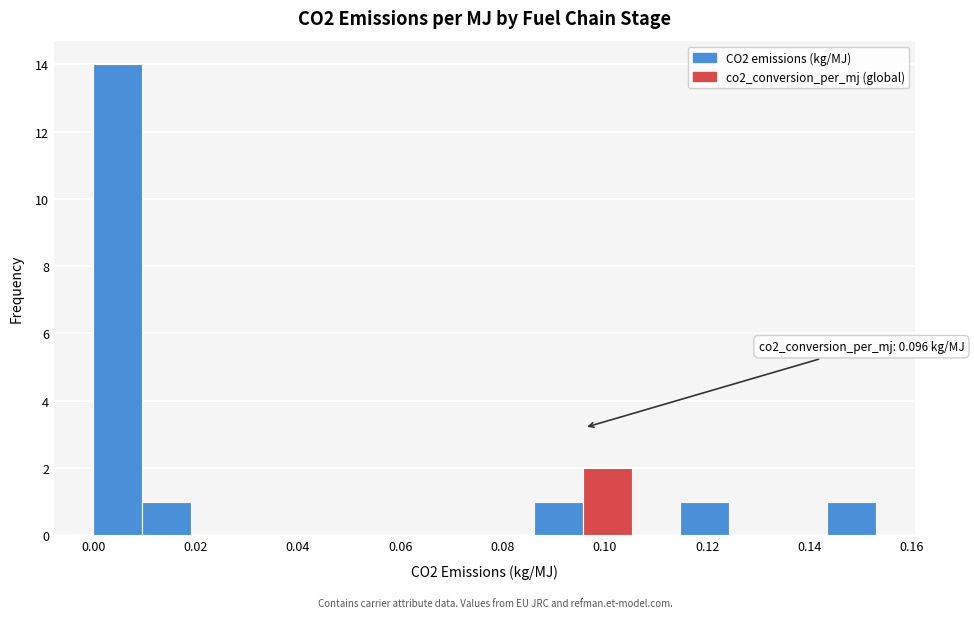

Which range on the x-axis has the tallest bar?

0.000 to 0.010